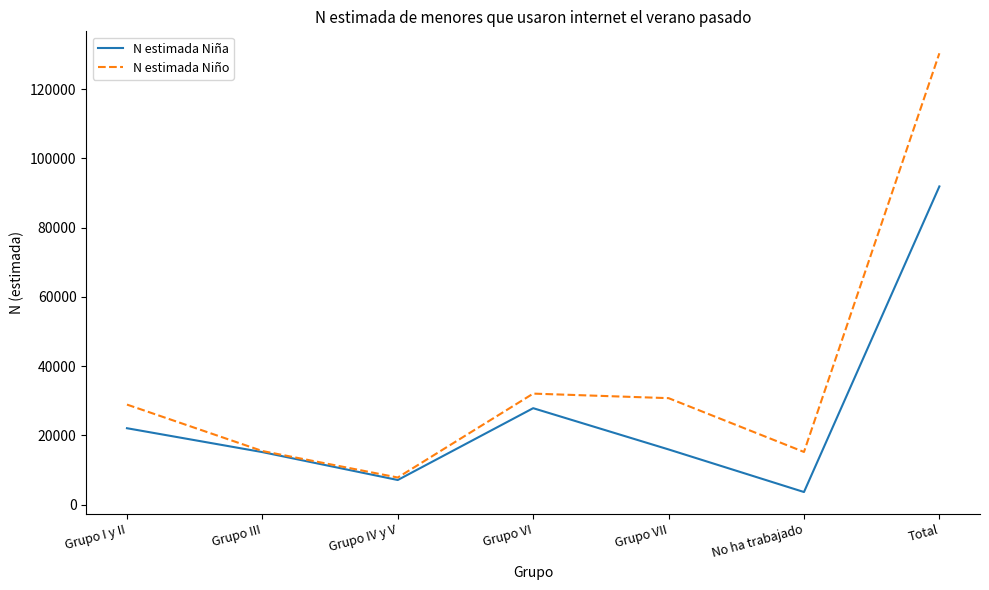

The value of N estimada Niño at Grupo III is 15499. True or false?

True